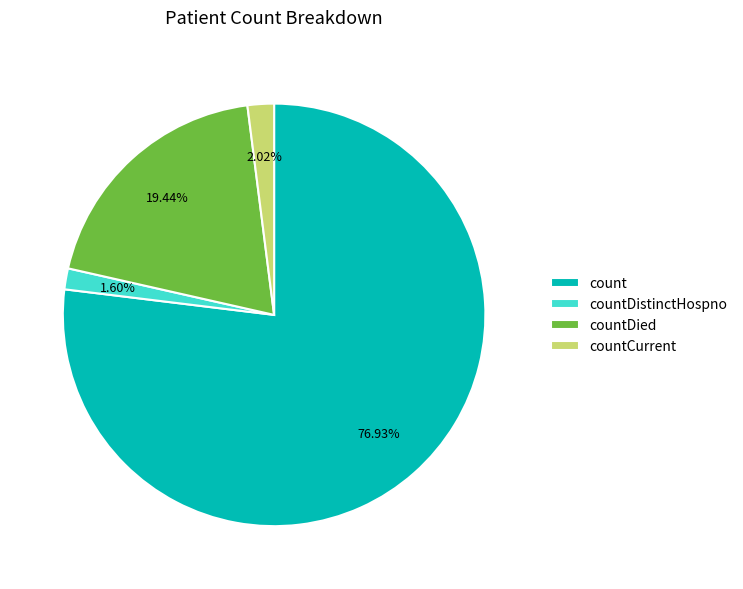

What percentage is the count slice, to the nearest percent?

77%